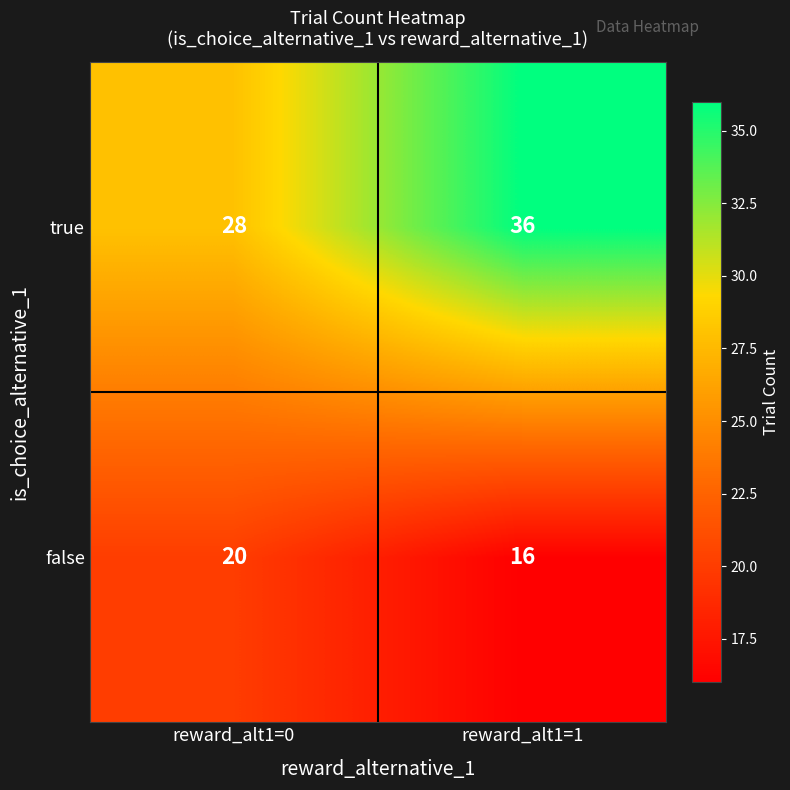

At which category is the sum across all series the highest?

reward_alt1=1